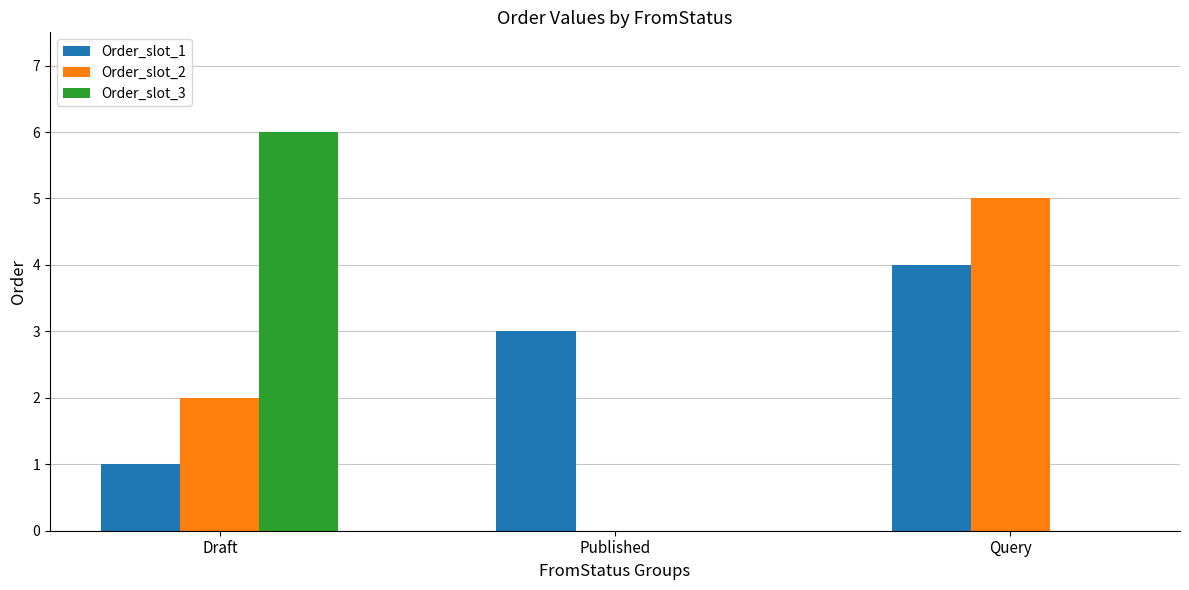

What is the total value across all series at Draft?

9